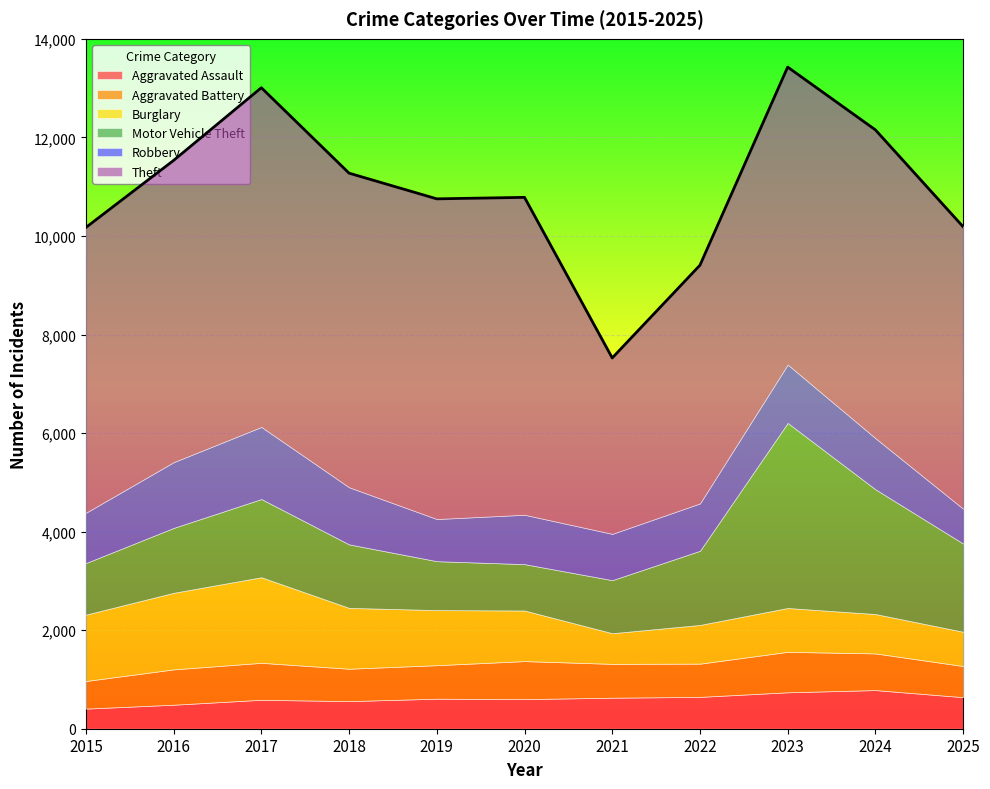

Reading right to left, list all the values displayed in this chart.

Aggravated Assault: 640	784	739	646	629	601	609	560	587	487	408
Aggravated Battery: 632	744	821	674	687	771	680	657	750	717	560
Burglary: 696	799	890	786	622	1027	1118	1235	1737	1554	1347
Motor Vehicle Theft: 1790	2532	3756	1505	1077	941	993	1289	1587	1317	1047
Robbery: 706	1038	1184	961	939	1002	855	1159	1463	1334	1020
Theft: 5723	6256	6037	4834	3570	6441	6498	6374	6884	6124	5790